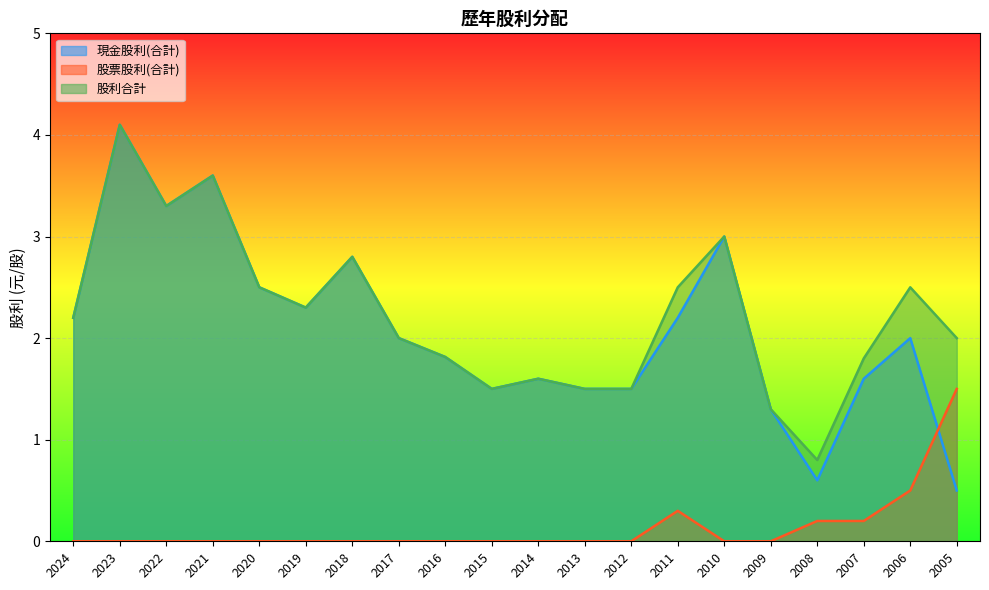

How many series are shown in this chart?

3